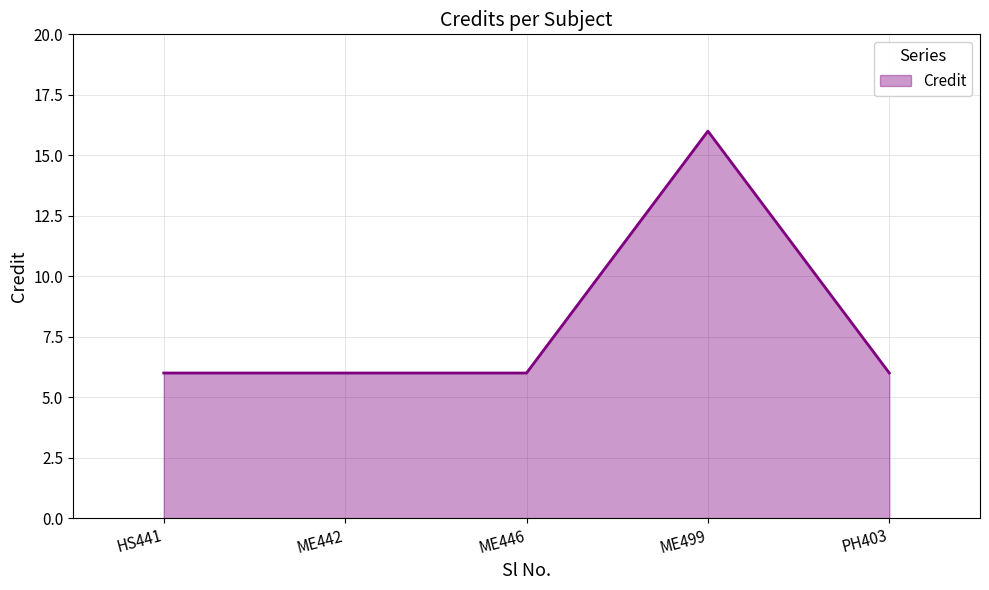

The value at ME446 is 6. True or false?

True